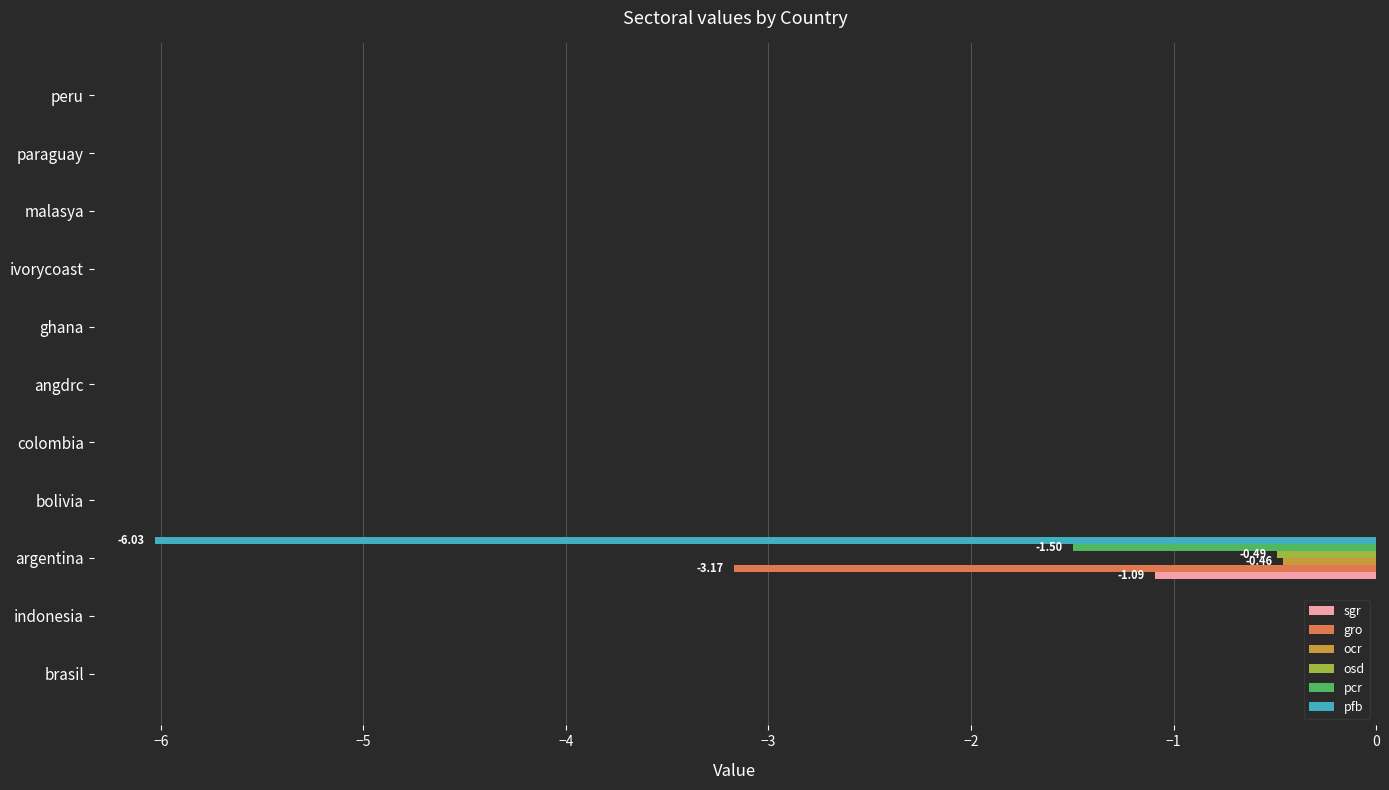

What is the sum of all ocr values?

-0.5